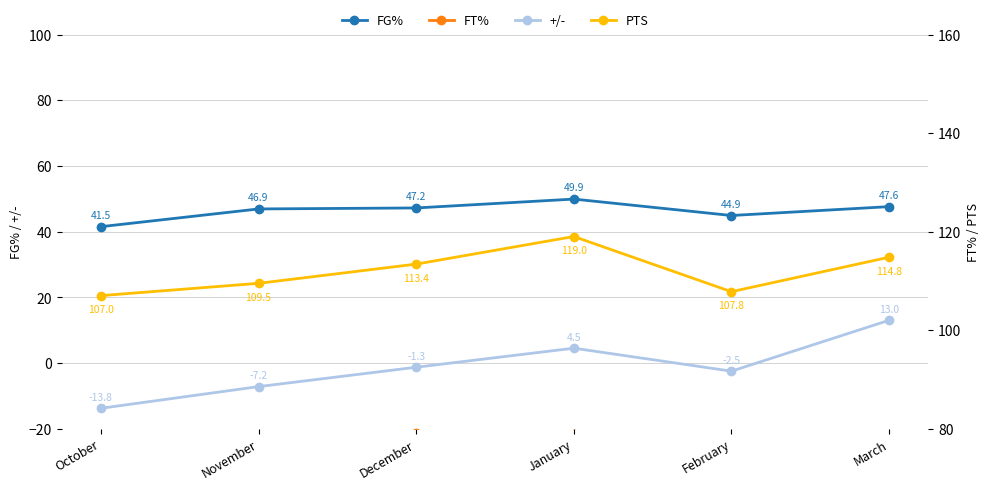

The +/- series shows -13.8 at October. True or false?

True